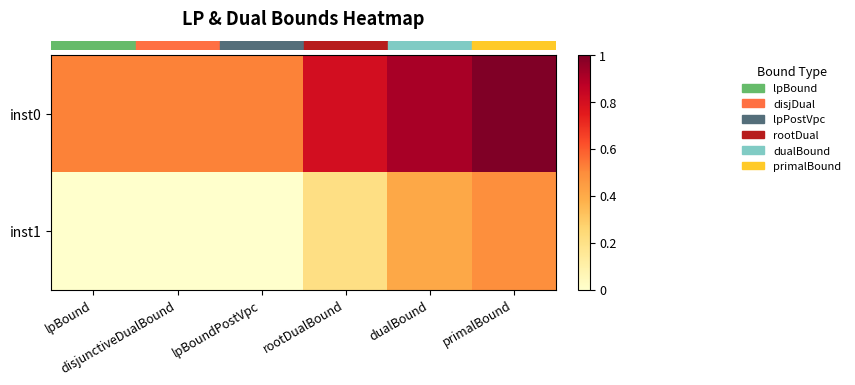

Reading left to right, extract all data points from this chart.

row_0: lpBound=0.5	disjunctiveDualBound=0.5	lpBoundPostVpc=0.5	rootDualBound=0.8	dualBound=0.9	primalBound=1.0
row_1: lpBound=0.0	disjunctiveDualBound=0.0	lpBoundPostVpc=0.0	rootDualBound=0.2	dualBound=0.4	primalBound=0.5